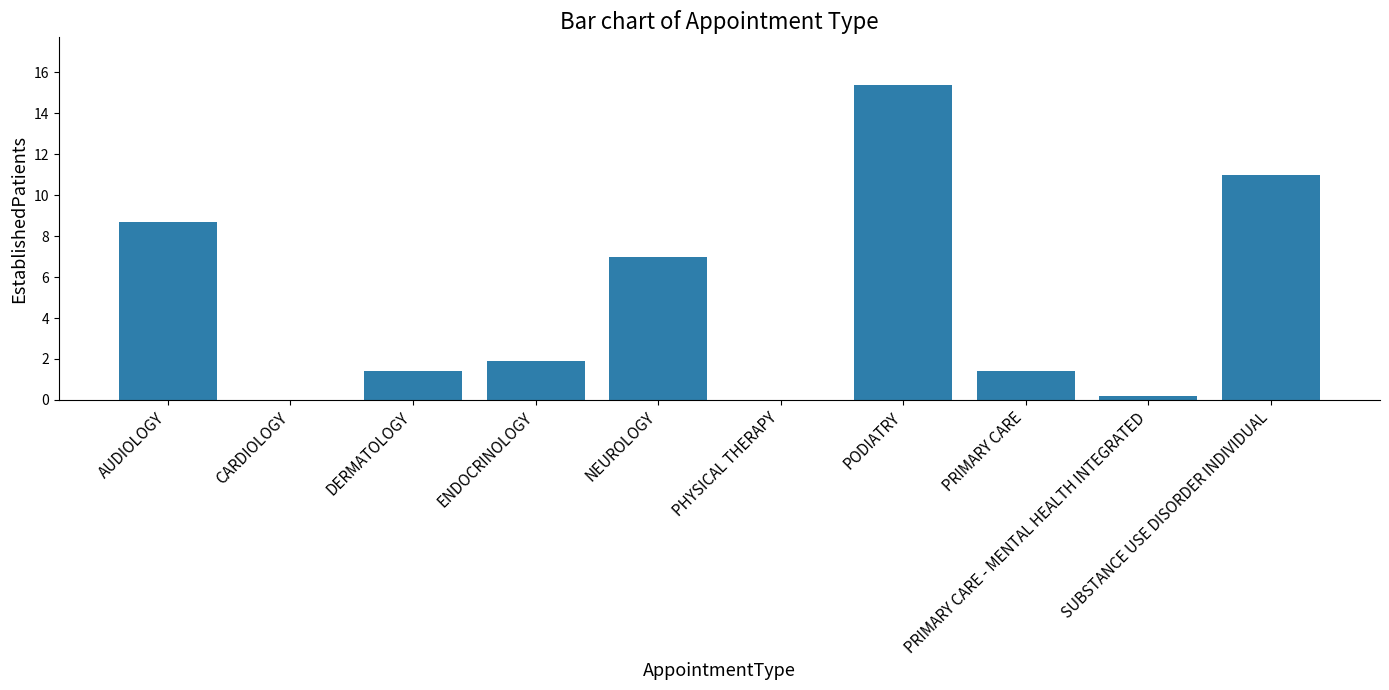

At which label does the data first exceed 1?

AUDIOLOGY